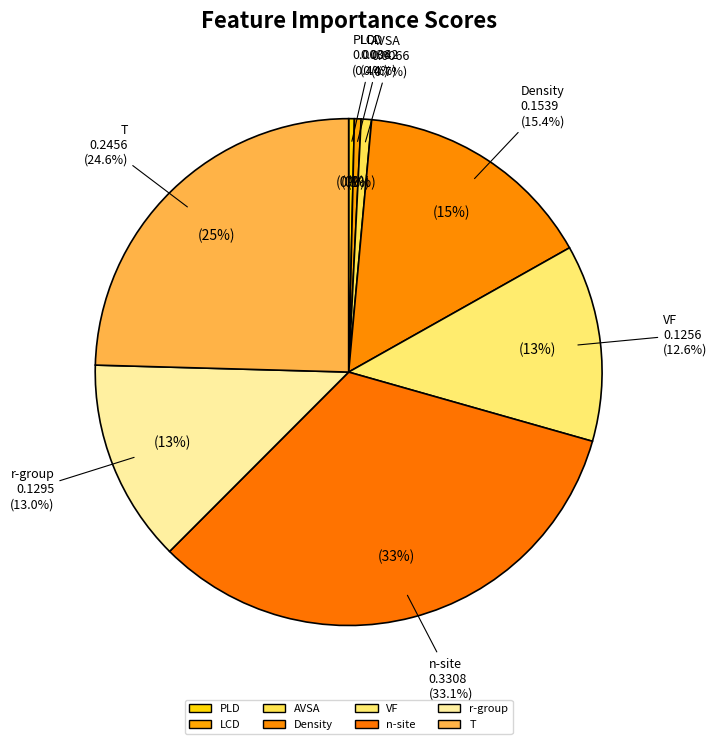

What is the largest slice in the pie chart?

n-site